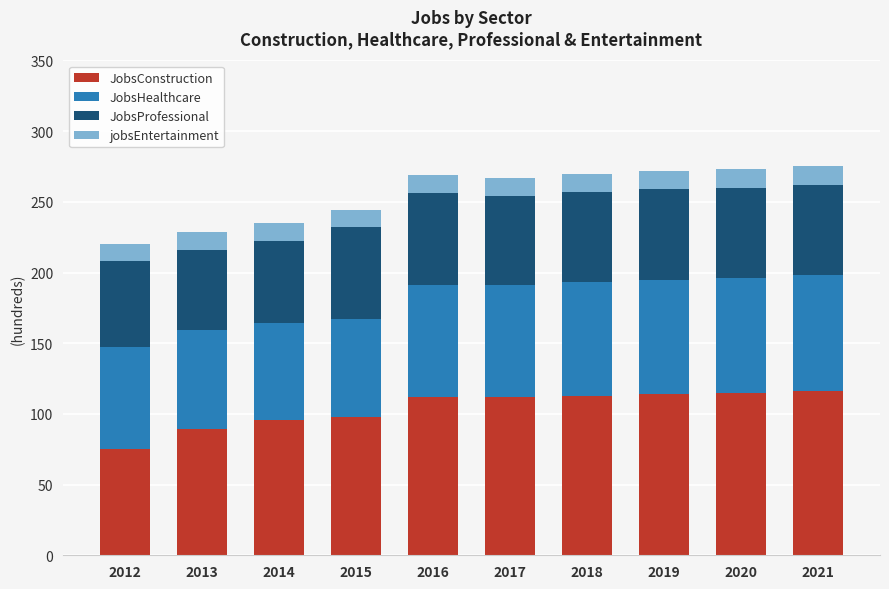

What is the difference between the maximum and minimum values in the JobsConstruction series?

41